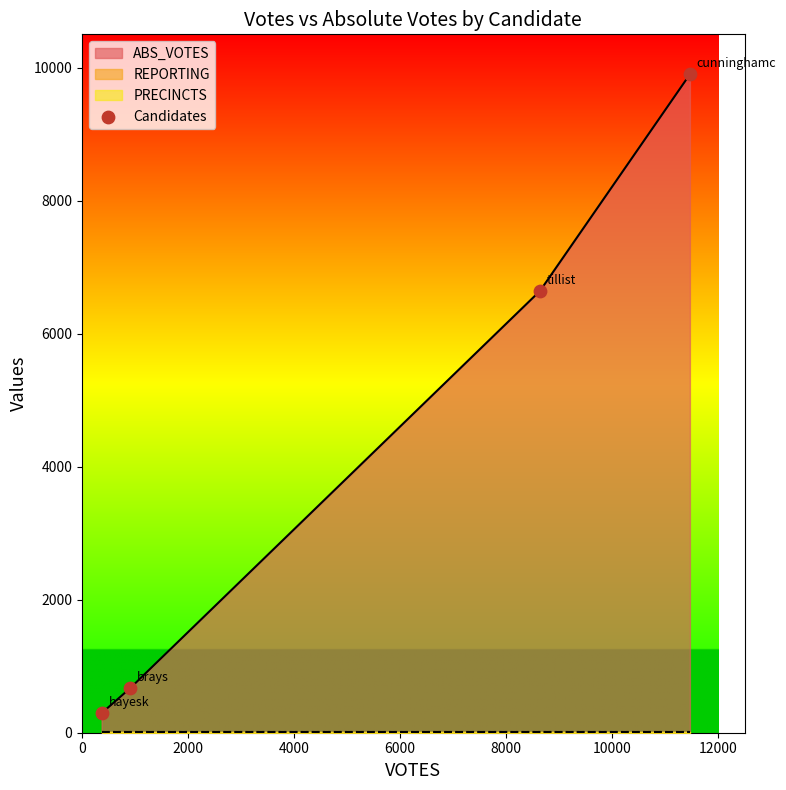

True or false: ABS_VOTES has more than 1 interior local peaks.

False